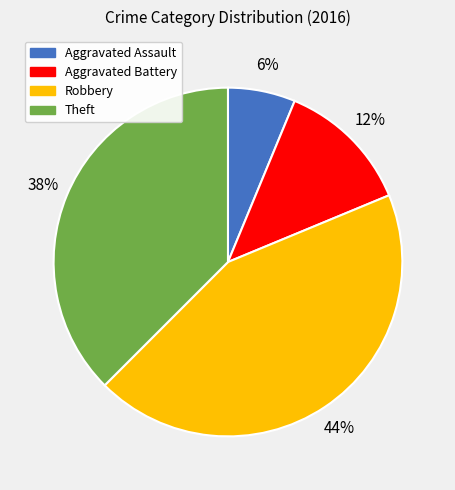

What is the largest slice in the pie chart?

Robbery